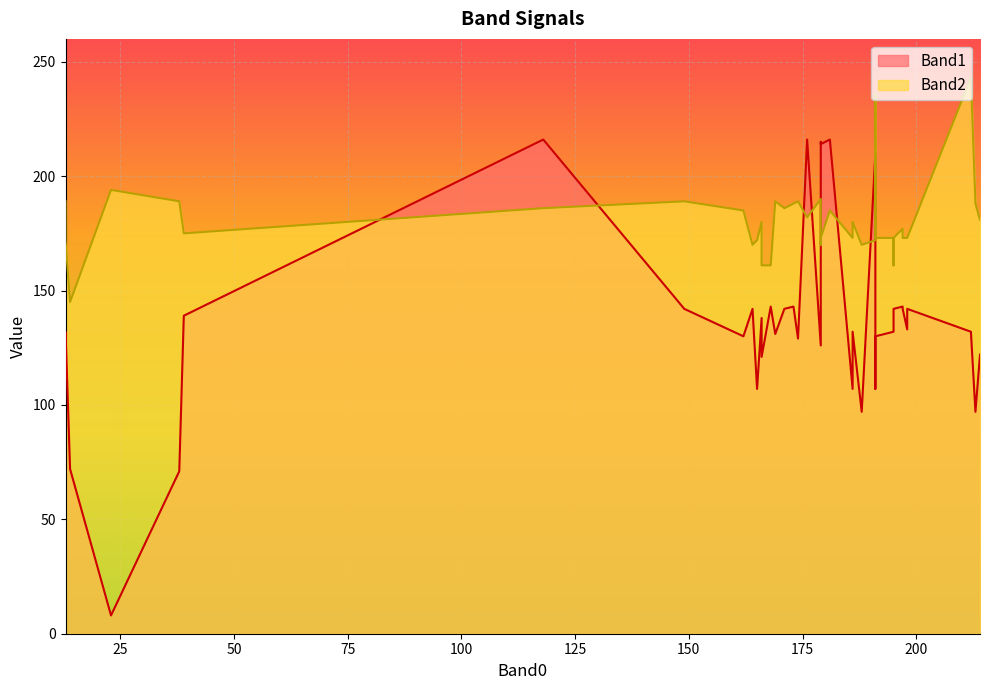

Which series has the largest total across all categories?

Band2